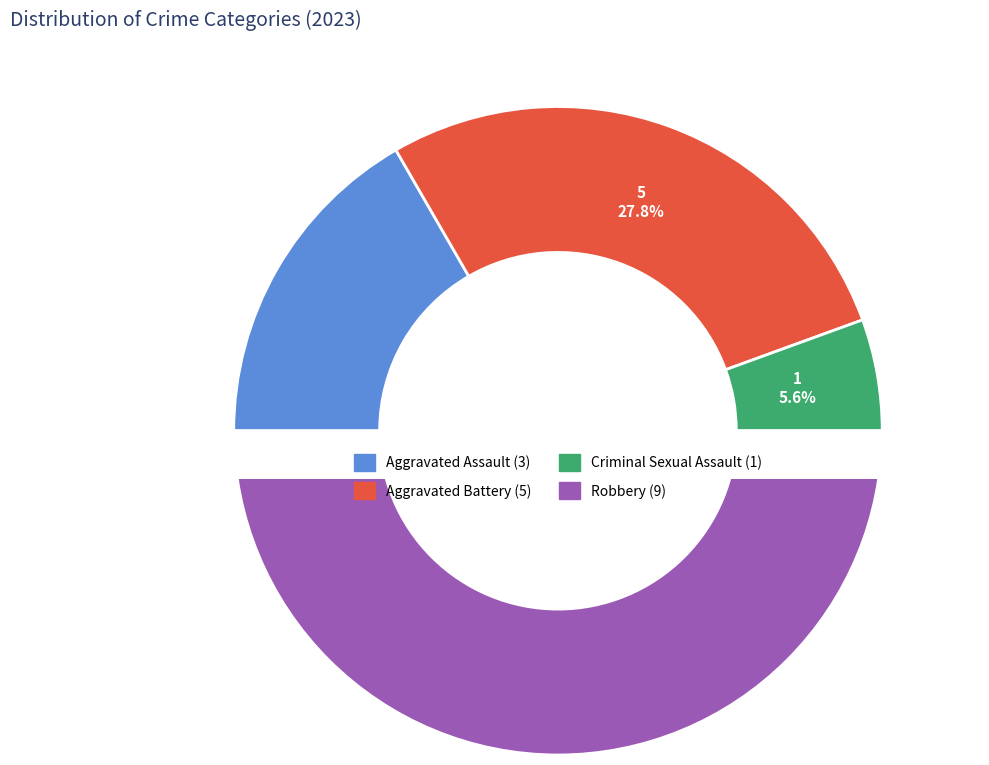

What portion of the pie excludes Criminal Sexual Assault?

94.4%